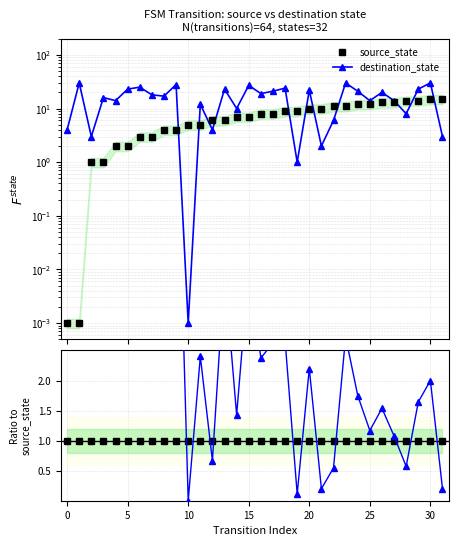

Does the chart display data point markers on the line(s)?

Yes